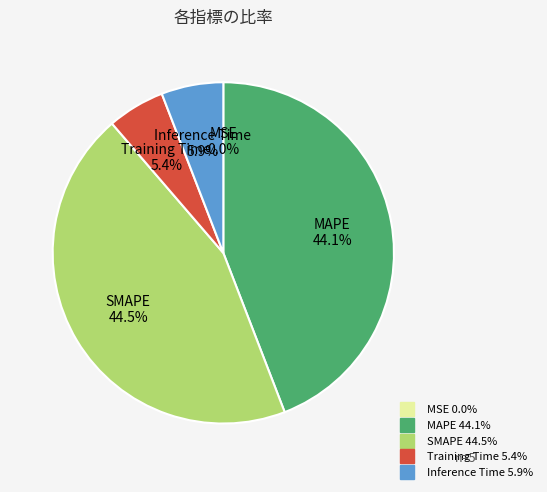

Which has a higher value, Training Time or SMAPE?

SMAPE